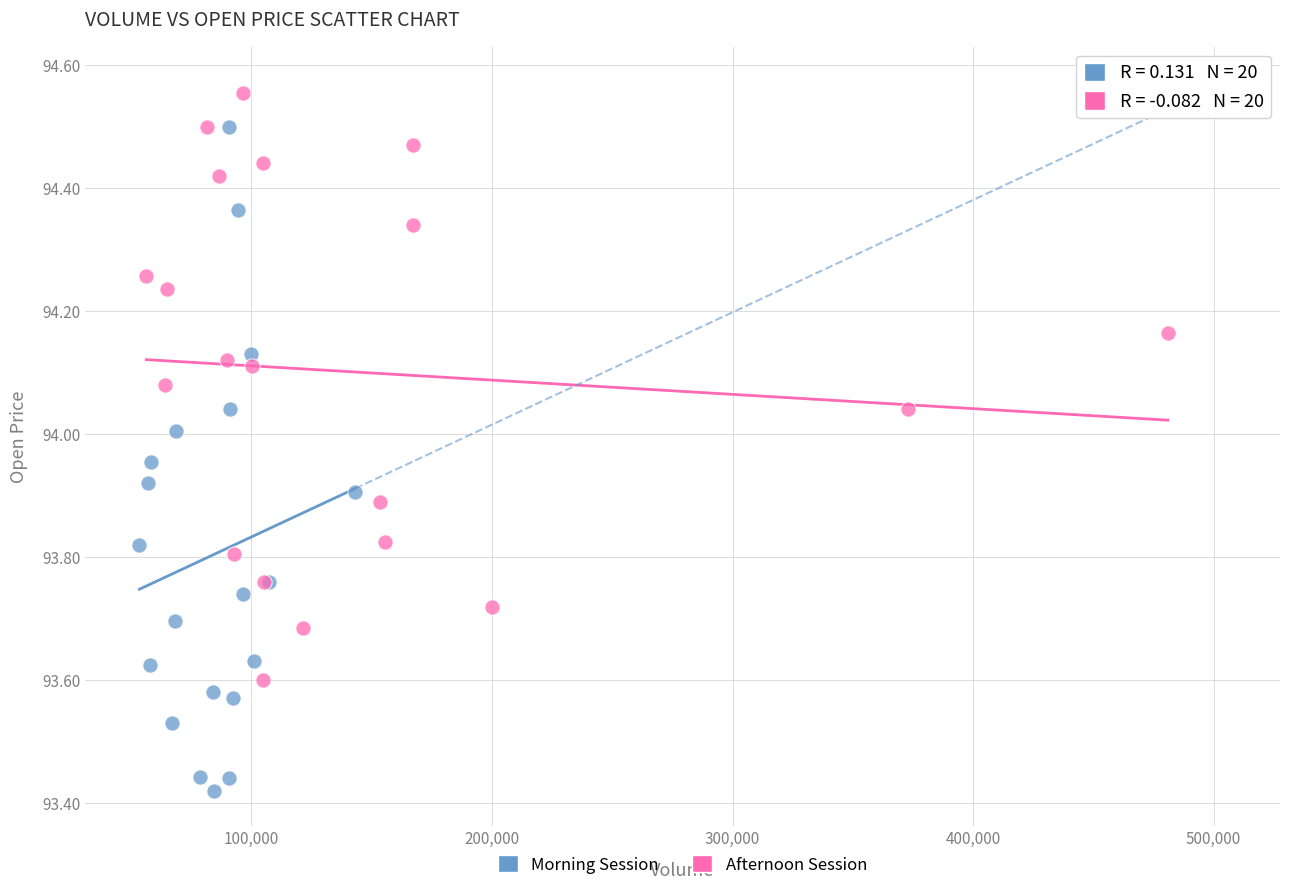

What are all the series names shown in the legend?

Morning Session, Afternoon Session